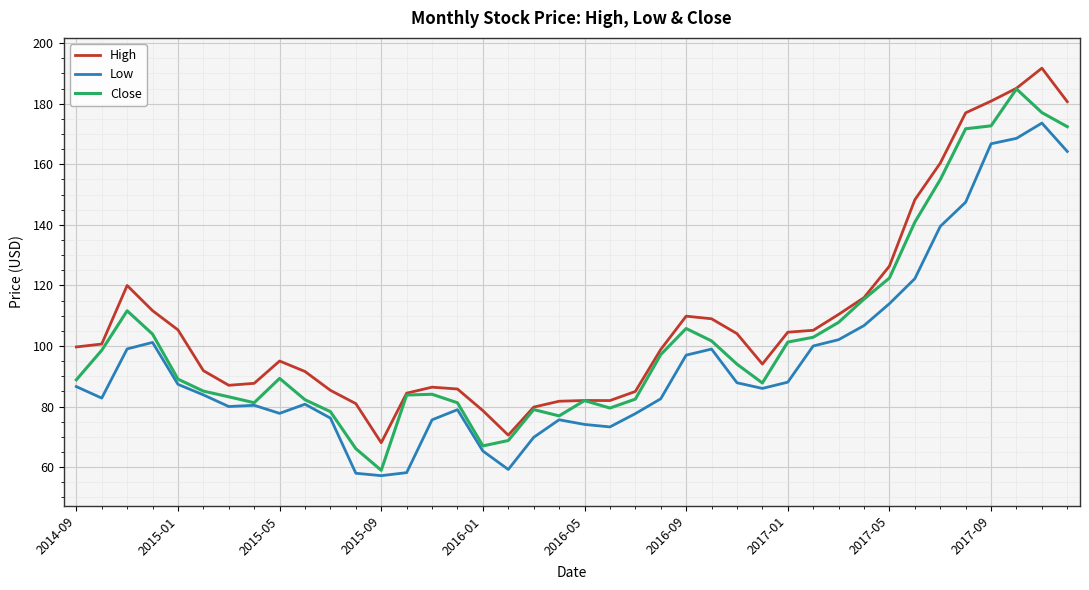

True or false: Low has more than 2 points higher than both neighbors.

True